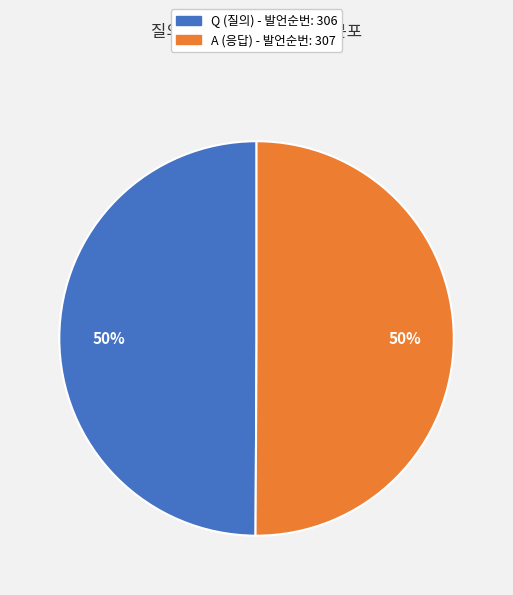

How many segments does this pie chart have?

2